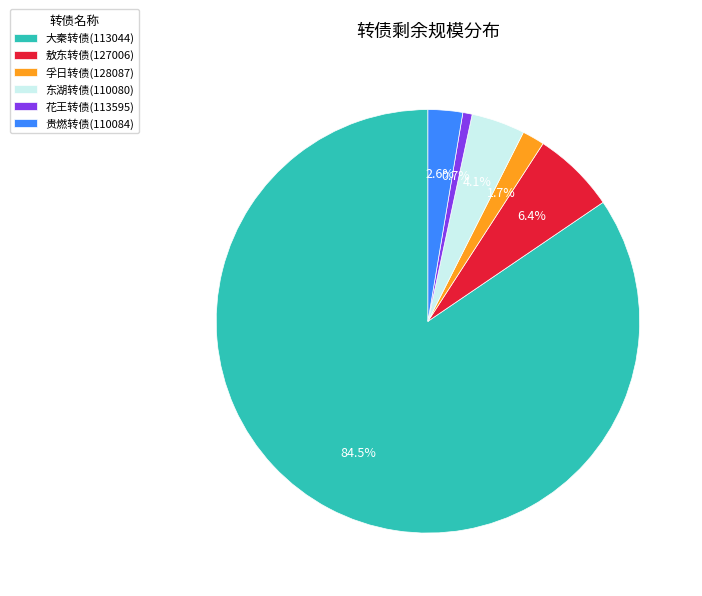

To the nearest percent, what percentage of the pie is 敖东转债(127006)?

6%